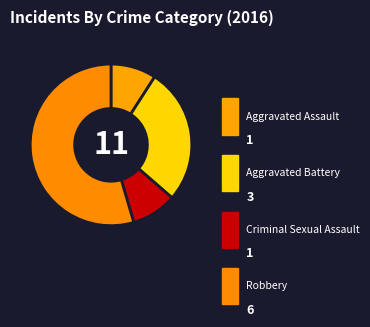

To the nearest percent, what is the difference between the Robbery and Aggravated Assault slice percentages?

45%